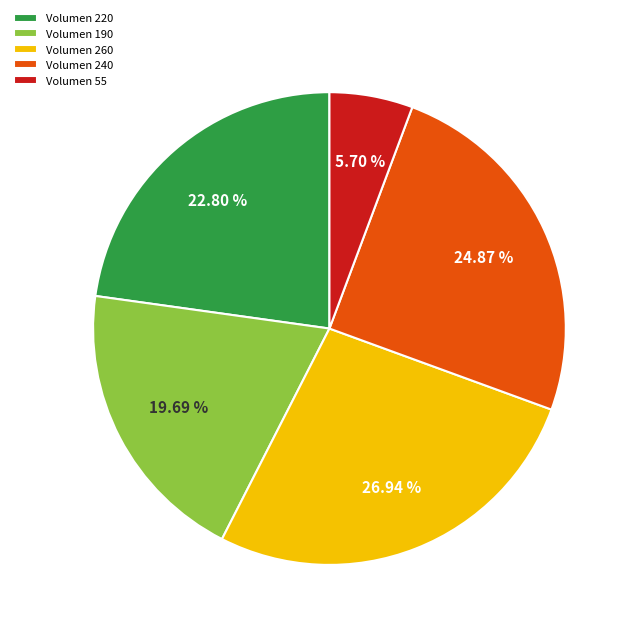

Which has a higher value, Volumen 220 or Volumen 260?

Volumen 260